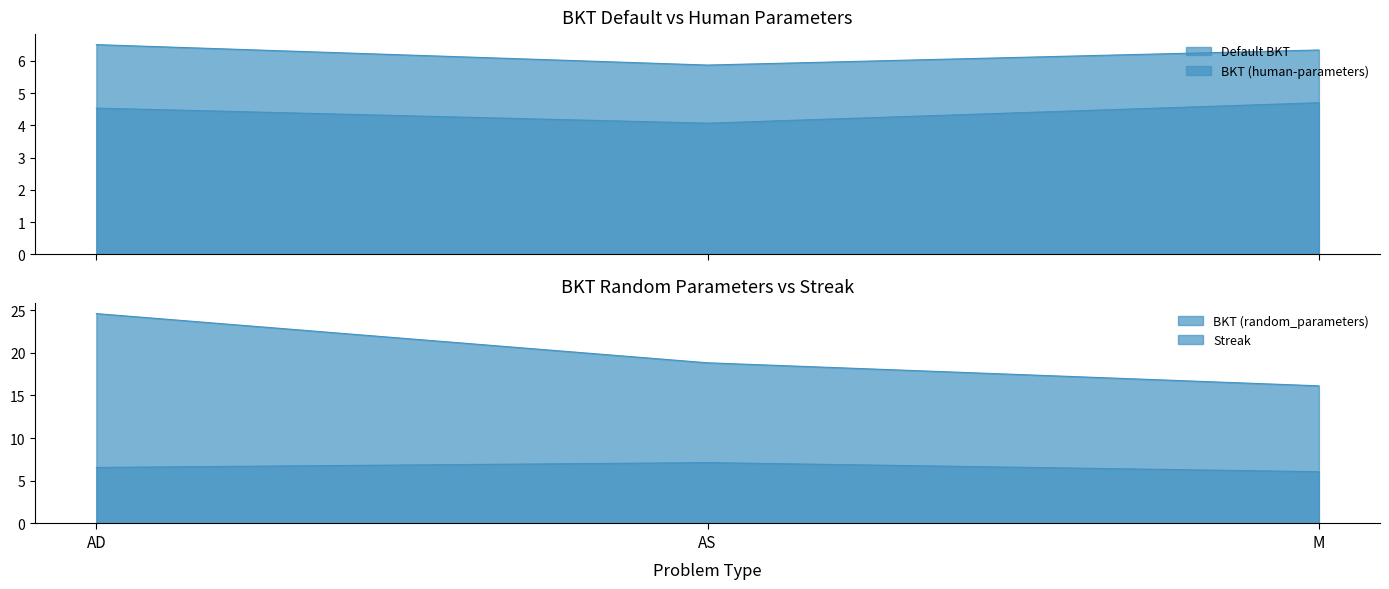

Read the BKT (random_parameters) value at AS.

7.1